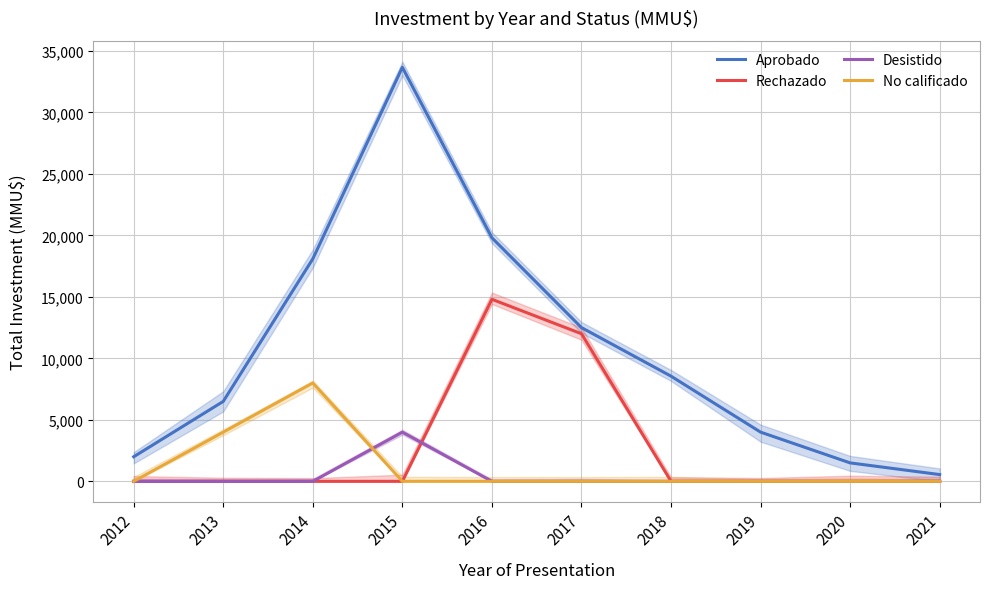

True or false: Rechazado has more than 0 points higher than both neighbors.

True